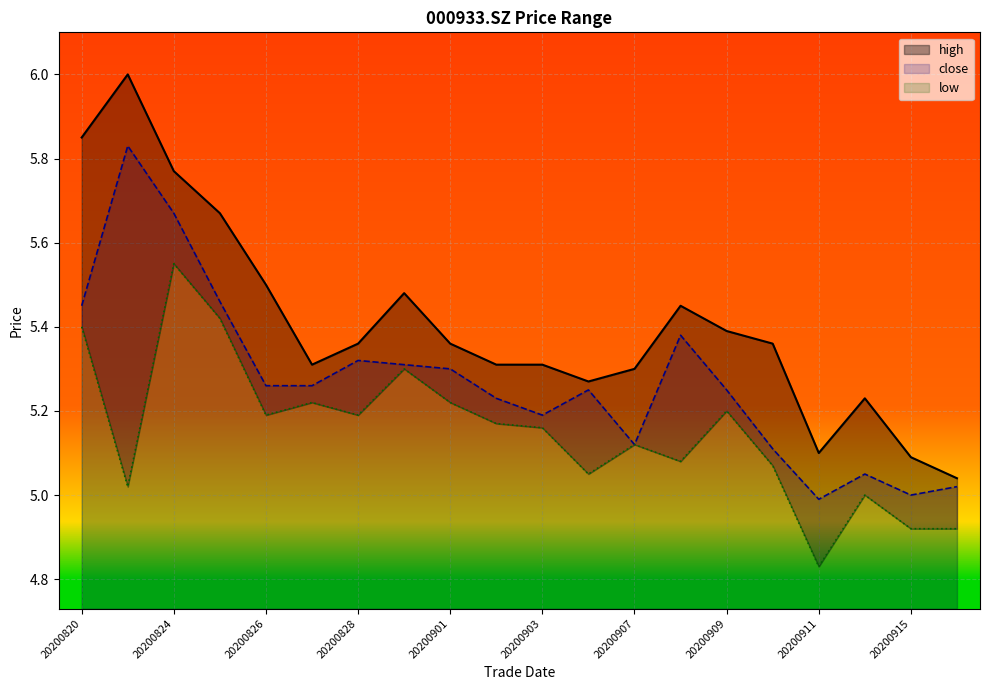

What is the spread (max minus min) of values at 20200907?

0.2